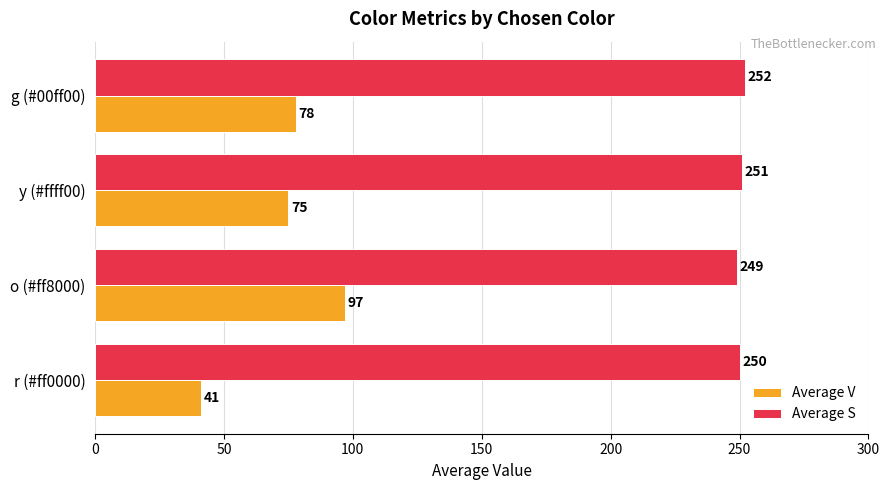

Which label corresponds to the largest value in the chart?

g (#00ff00)